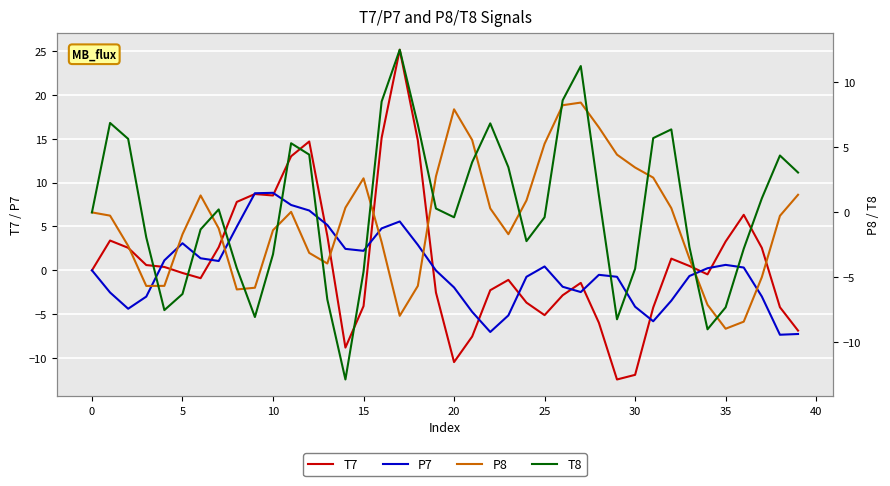

What is the value of the T7 point at the 9th from the left?

7.8